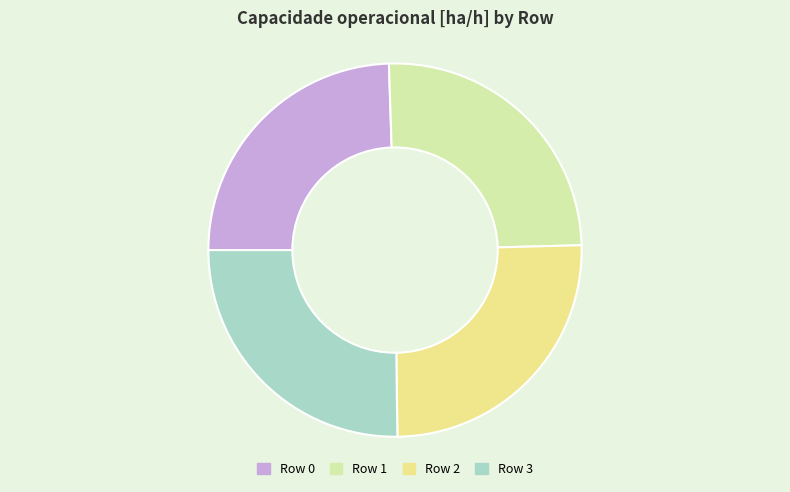

Does Row 0 represent more than half of the total?

No